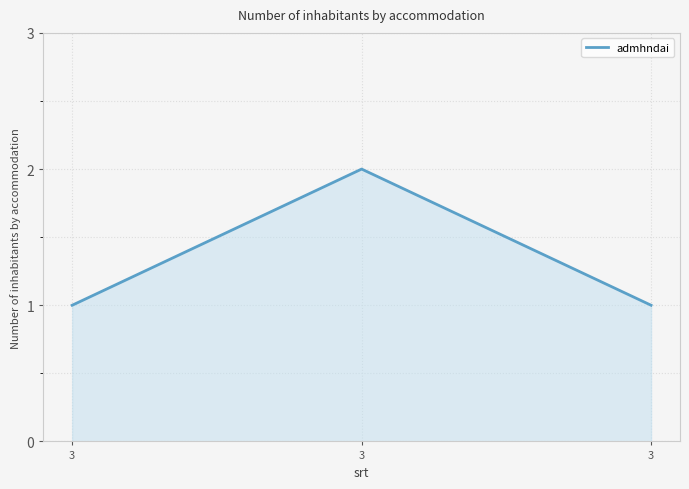

What is the average value?

1